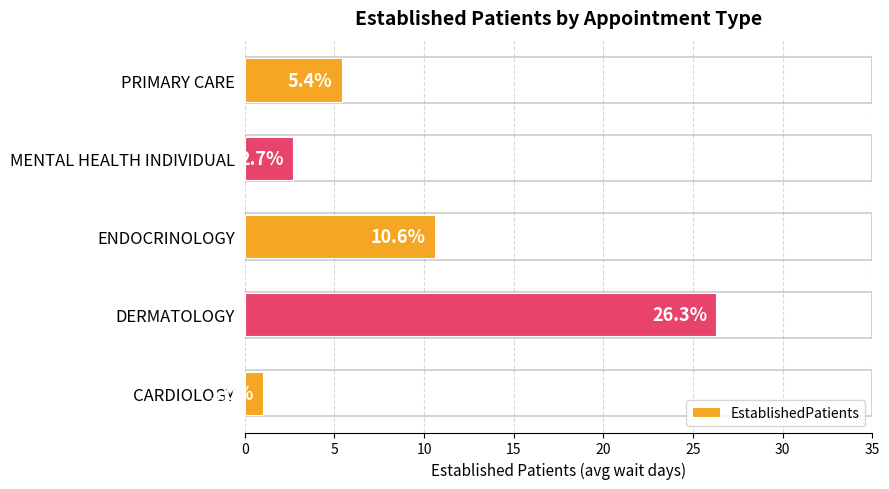

Between PRIMARY CARE and MENTAL HEALTH INDIVIDUAL, which is larger?

PRIMARY CARE